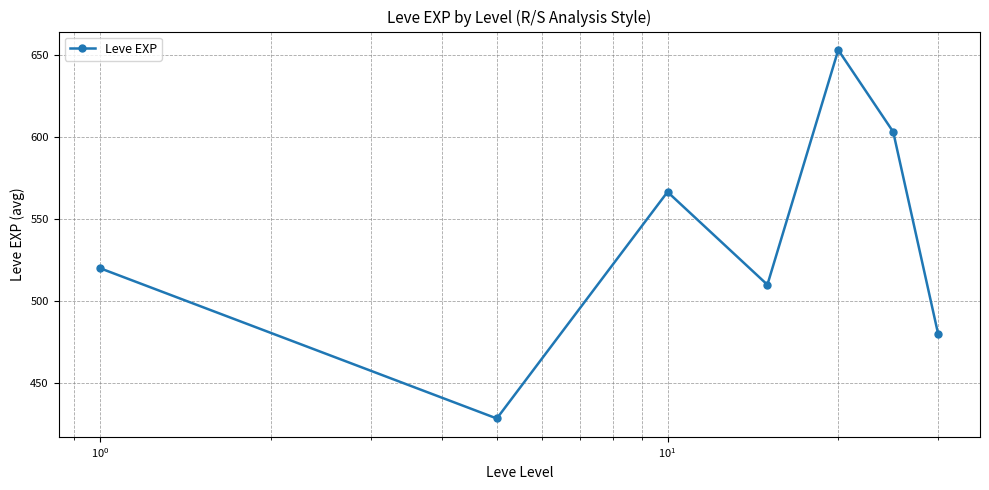

How many interior local peaks (higher than both neighbors) does the data have?

2